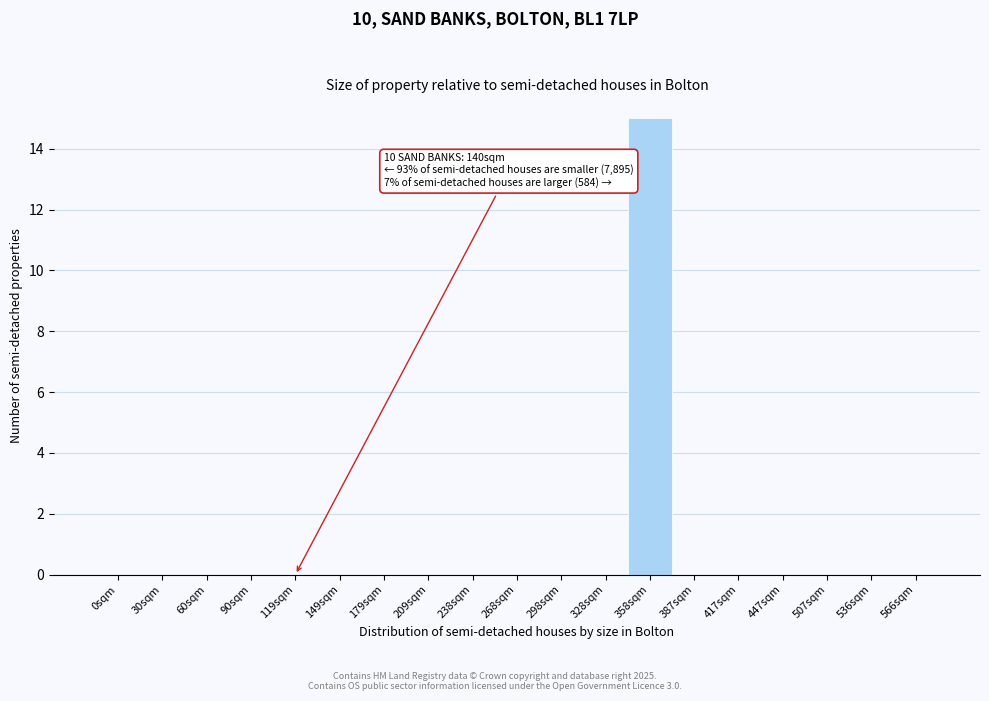

Reading left to right, extract all data points from this chart.

0sqm=0	30sqm=0	60sqm=0	90sqm=0	119sqm=0	149sqm=0	179sqm=0	209sqm=0	238sqm=0	268sqm=0	298sqm=0	328sqm=0	358sqm=15	387sqm=0	417sqm=0	447sqm=0	507sqm=0	536sqm=0	566sqm=0